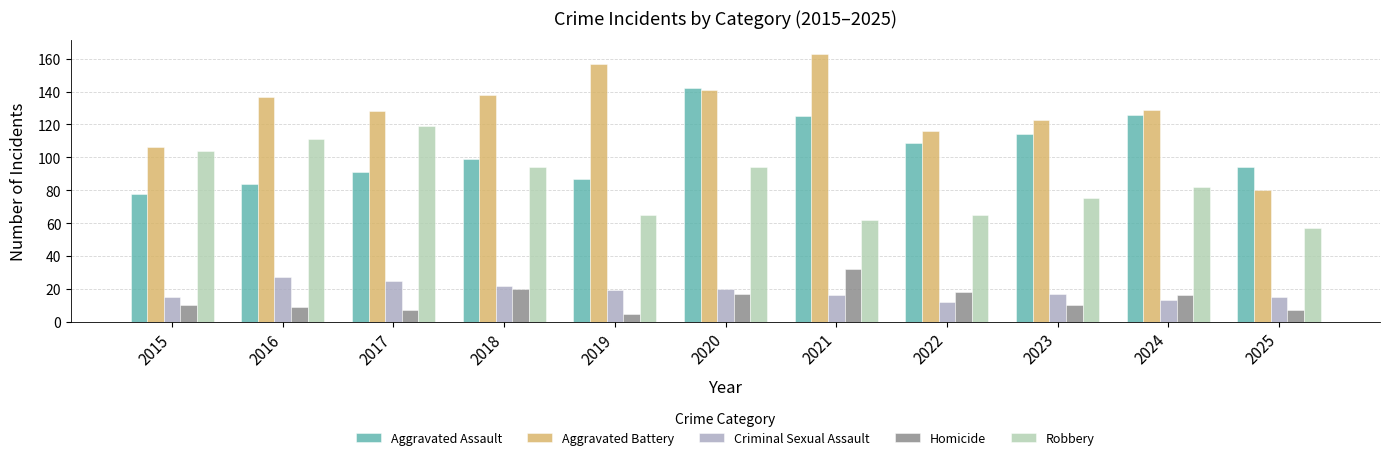

Which series has the largest total across all categories?

Aggravated Battery